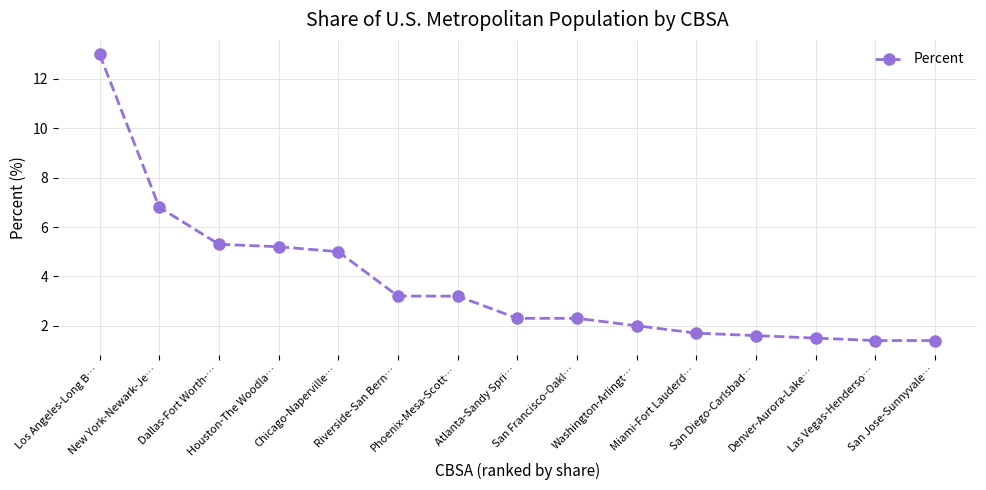

What is the maximum value shown in the chart?

13.0